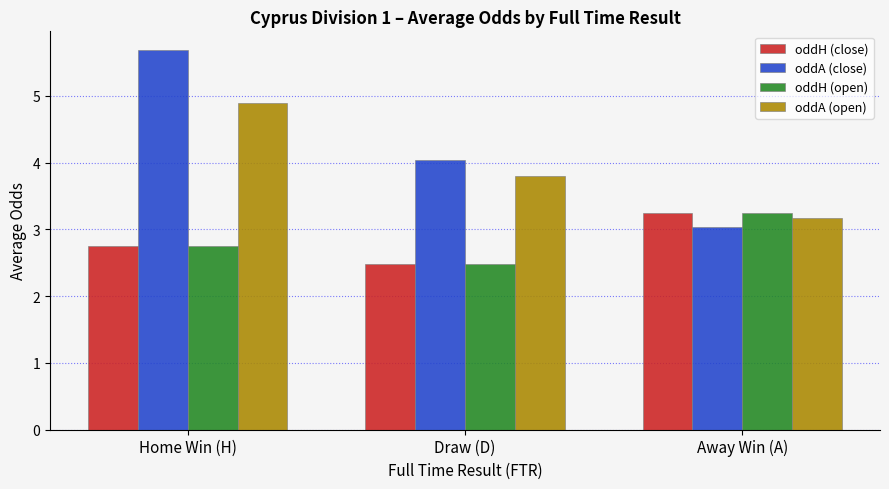

Where is oddH (close) nearest to the value 2?

Draw (D)